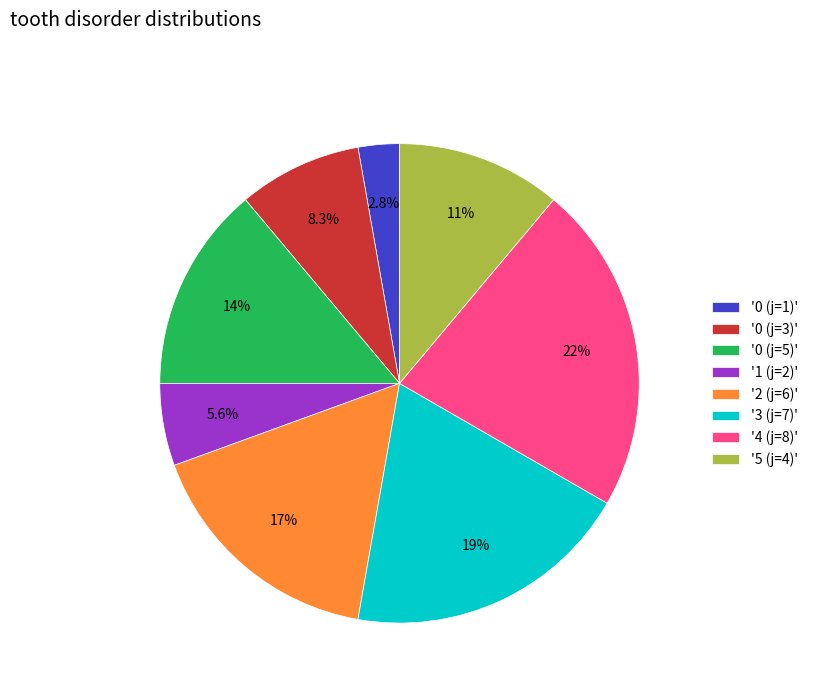

To the nearest percent, what is the difference between the largest and smallest slice percentages?

19%